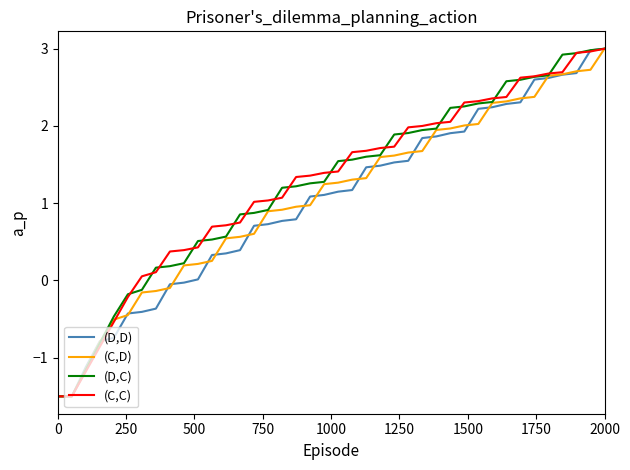

How many distinct data groups are displayed?

4